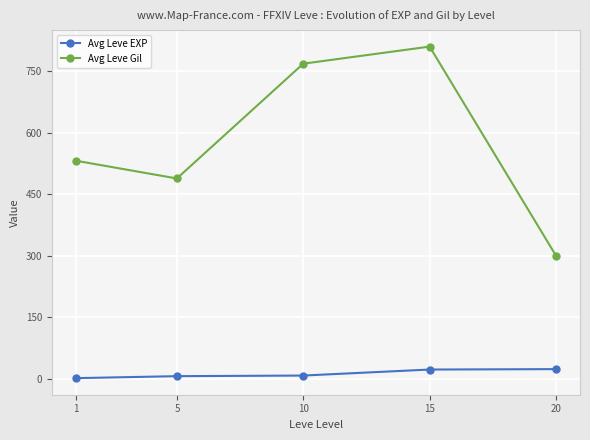

True or false: Avg Leve EXP has a value of 23.3 at 20.

True